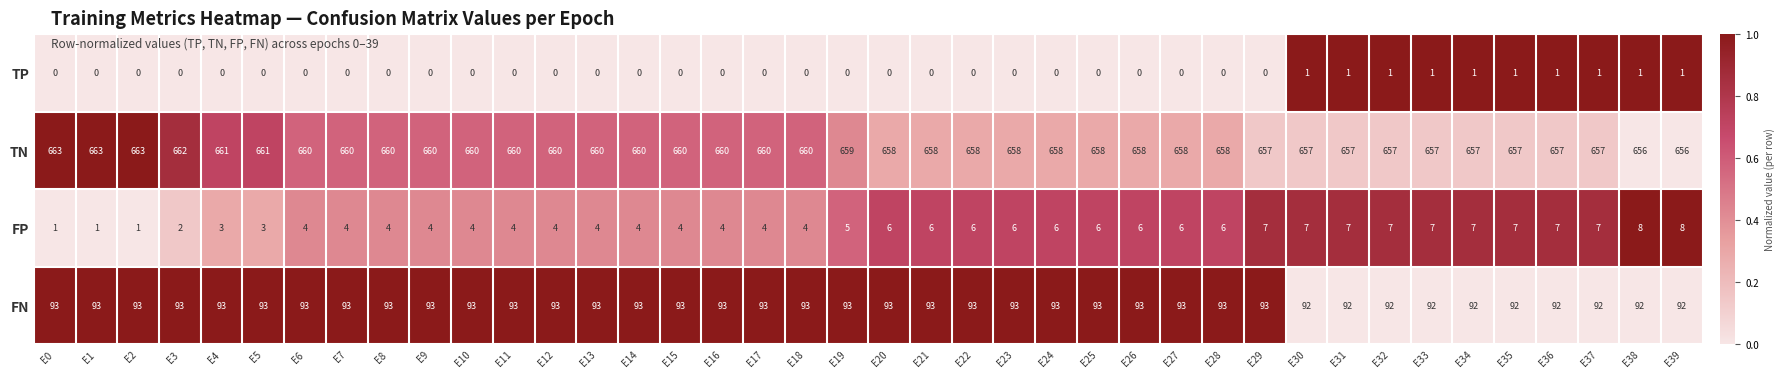

Is the value of FP at E0 greater than the value of TP at E12?

Yes